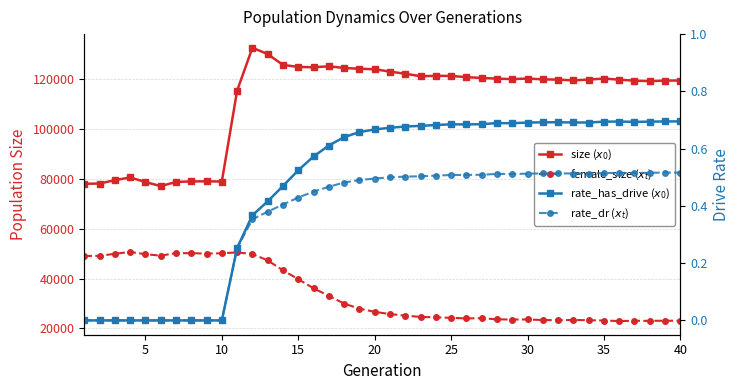

What is the maximum value for rate_dr ($x_t$)?

0.5